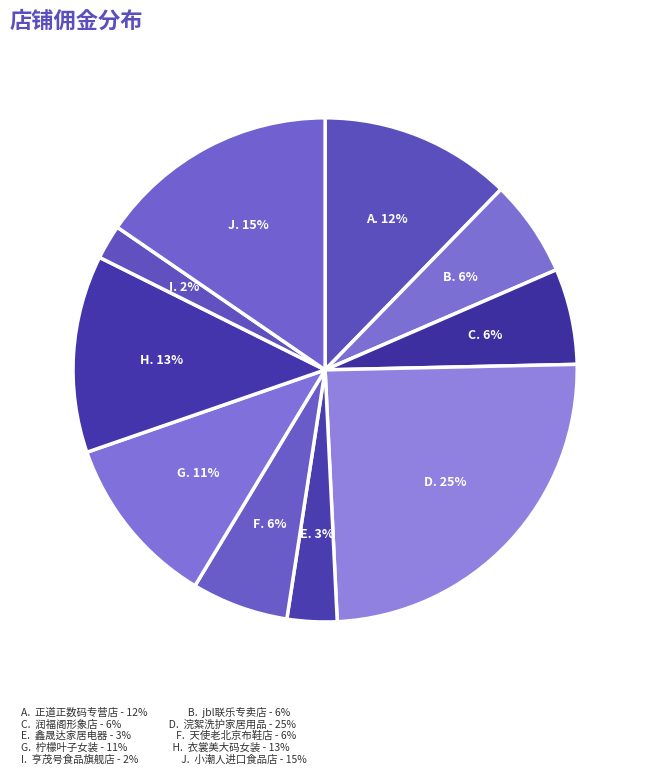

Which slice is the largest?

浣絮洗护家居用品